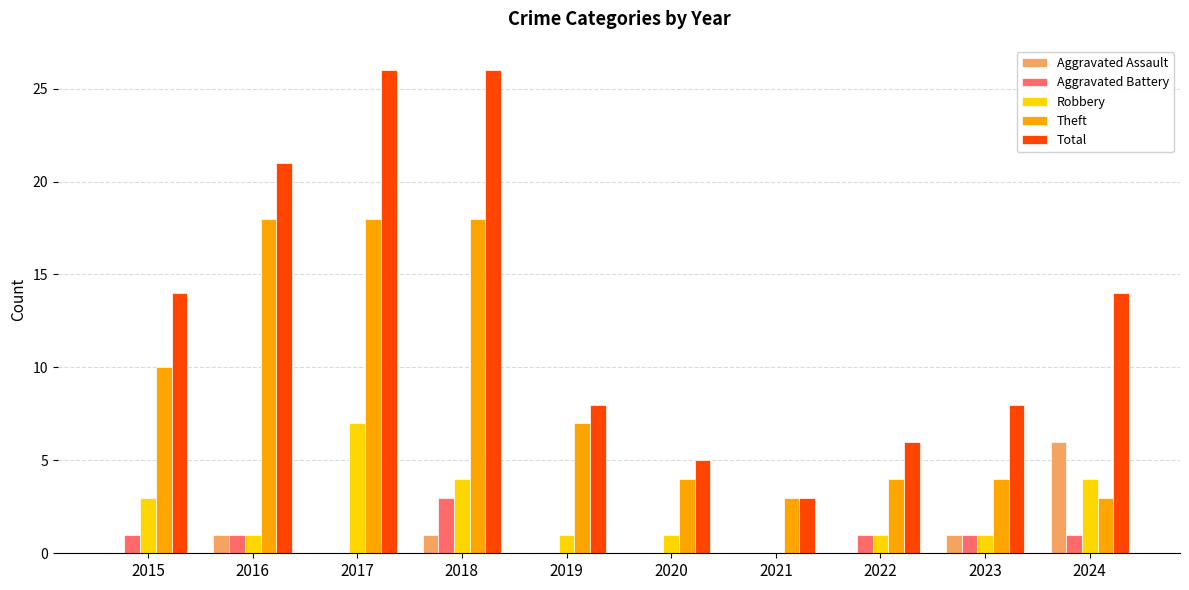

The value of Theft at 2018 is 18. True or false?

True